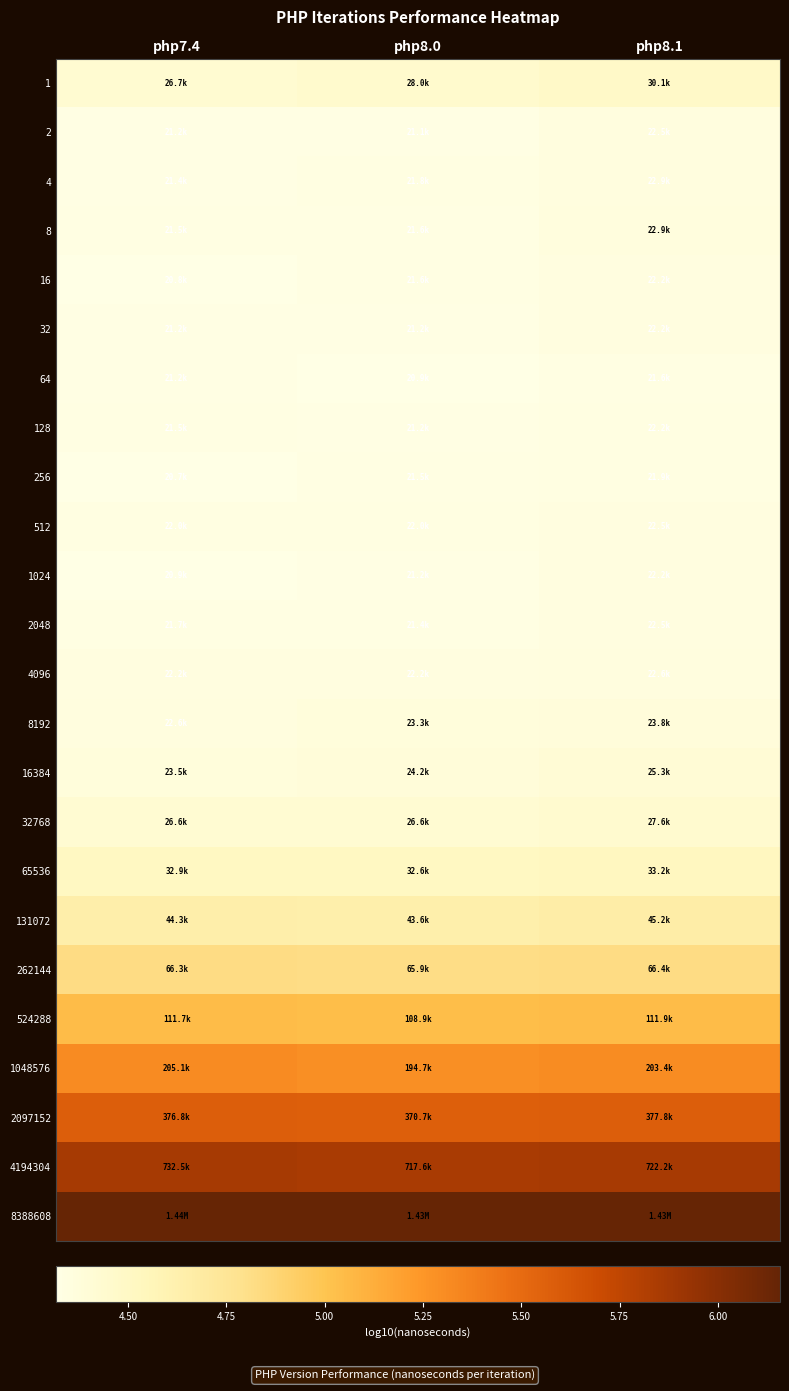

Reading left to right, what are all the values shown in this chart?

1: php7.4=4.4	php8.0=4.4	php8.1=4.5
2: php7.4=4.3	php8.0=4.3	php8.1=4.4
4: php7.4=4.3	php8.0=4.3	php8.1=4.4
8: php7.4=4.3	php8.0=4.3	php8.1=4.4
16: php7.4=4.3	php8.0=4.3	php8.1=4.3
32: php7.4=4.3	php8.0=4.3	php8.1=4.3
64: php7.4=4.3	php8.0=4.3	php8.1=4.3
128: php7.4=4.3	php8.0=4.3	php8.1=4.3
256: php7.4=4.3	php8.0=4.3	php8.1=4.3
512: php7.4=4.3	php8.0=4.3	php8.1=4.4
1024: php7.4=4.3	php8.0=4.3	php8.1=4.3
2048: php7.4=4.3	php8.0=4.3	php8.1=4.4
4096: php7.4=4.3	php8.0=4.3	php8.1=4.4
8192: php7.4=4.4	php8.0=4.4	php8.1=4.4
16384: php7.4=4.4	php8.0=4.4	php8.1=4.4
32768: php7.4=4.4	php8.0=4.4	php8.1=4.4
65536: php7.4=4.5	php8.0=4.5	php8.1=4.5
131072: php7.4=4.6	php8.0=4.6	php8.1=4.7
262144: php7.4=4.8	php8.0=4.8	php8.1=4.8
524288: php7.4=5.0	php8.0=5.0	php8.1=5.0
1048576: php7.4=5.3	php8.0=5.3	php8.1=5.3
2097152: php7.4=5.6	php8.0=5.6	php8.1=5.6
4194304: php7.4=5.9	php8.0=5.9	php8.1=5.9
8388608: php7.4=6.2	php8.0=6.2	php8.1=6.2